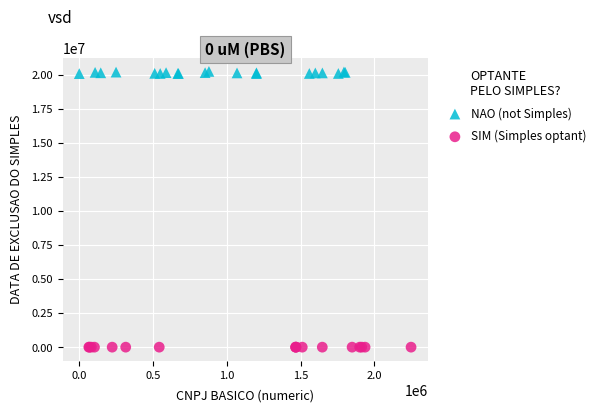

Which series contains the highest Y value?

NAO (not Simples)